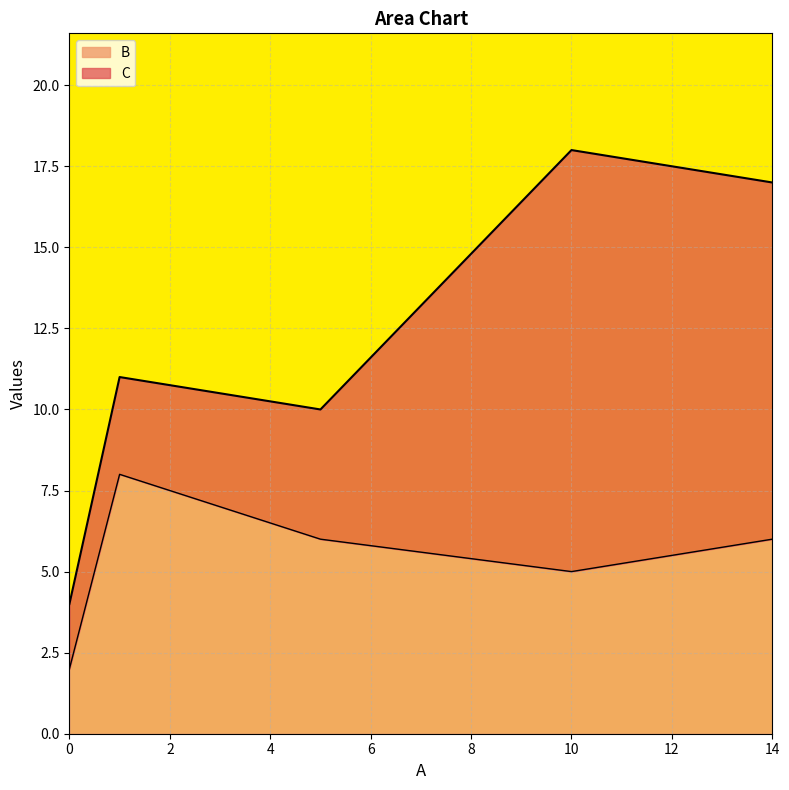

Which label corresponds to the largest value in the chart?

10